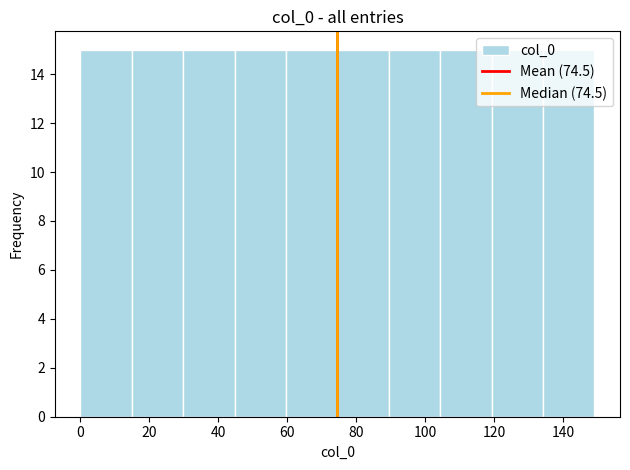

Reading left to right, transcribe this chart: for each bar, give the range it covers on the x-axis and its height. Neither the bar edges nor the heights are printed on the chart, so give them approximately, as read against the axes.

0 to 14: 15
14 to 30: 15
30 to 44: 15
44 to 60: 15
60 to 74: 15
74 to 90: 15
90 to 104: 15
104 to 120: 15
120 to 134: 15
134 to 150: 15